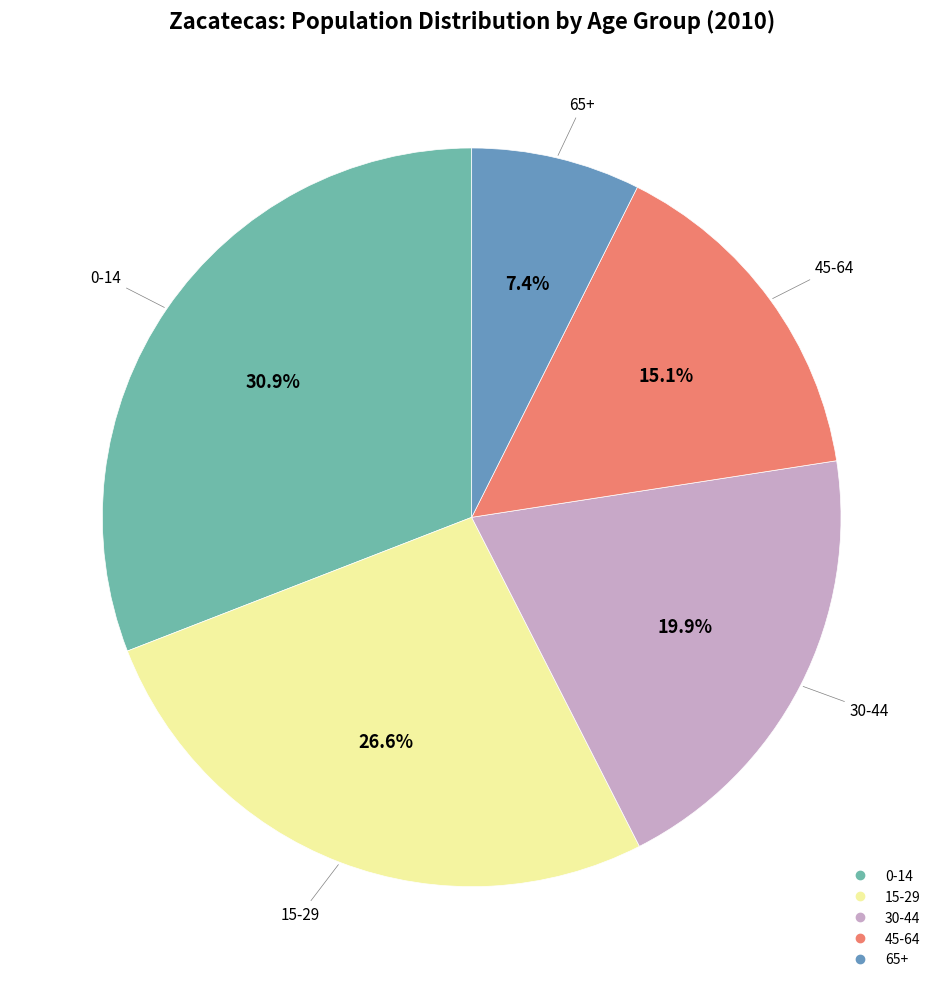

How many segments does this pie chart have?

5